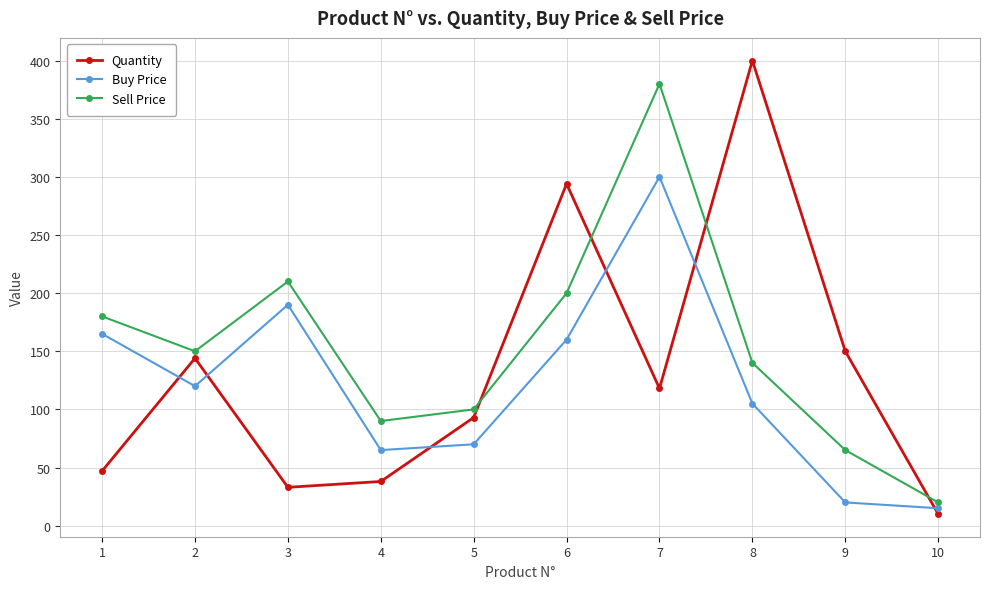

Where is Quantity nearest to the value 205?

9